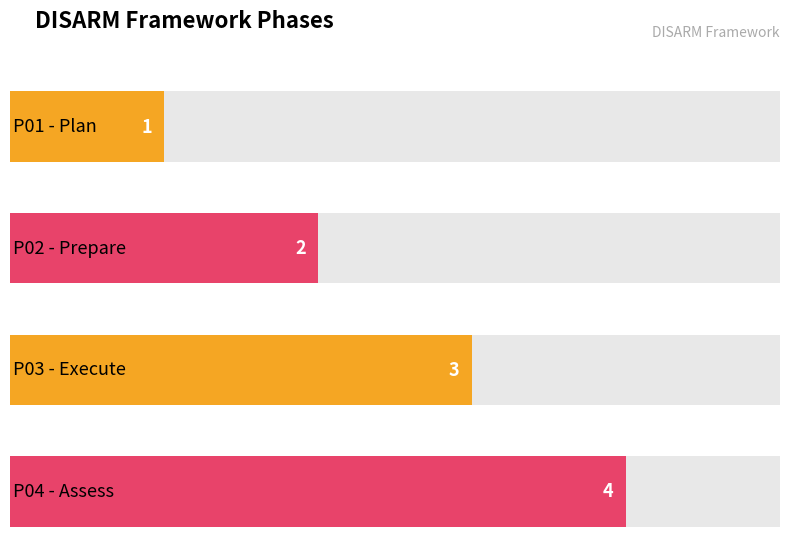

Are the bars grouped side by side (vs. stacked)?

No